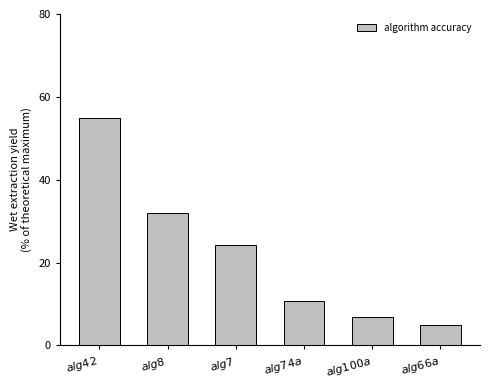

Rank the categories by value from lowest to highest.

$\it{alg66a}$, $\it{alg100a}$, $\it{alg74a}$, $\it{alg7}$, $\it{alg8}$, $\it{alg42}$